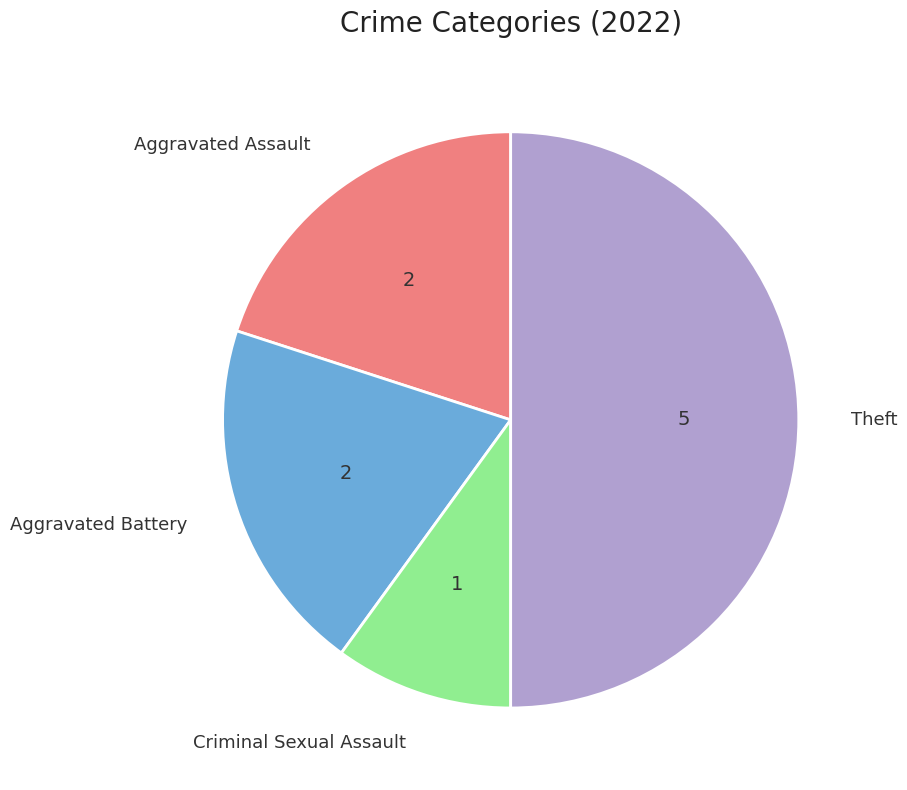

What is the largest slice in the pie chart?

Theft